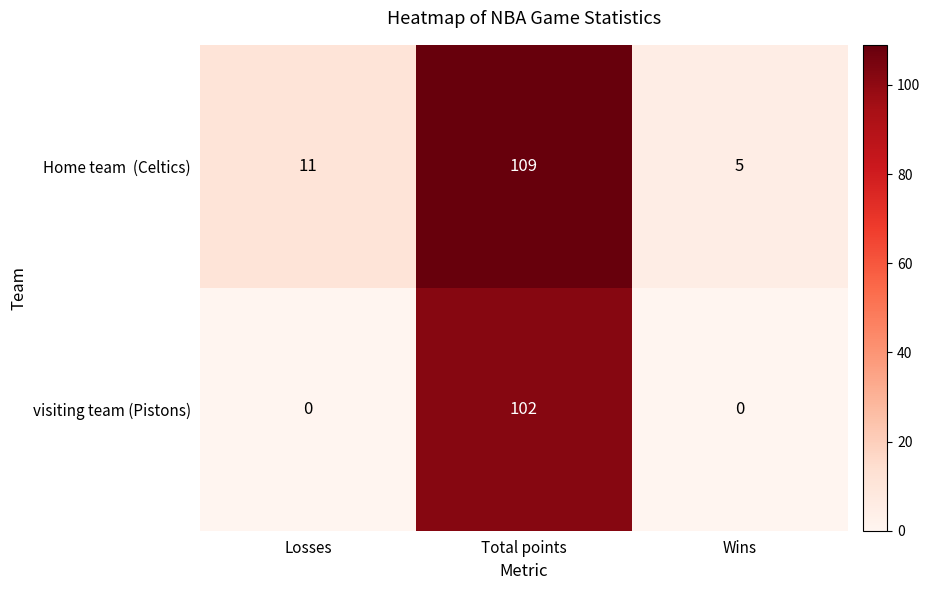

What is the difference between the highest and lowest values at Wins?

5